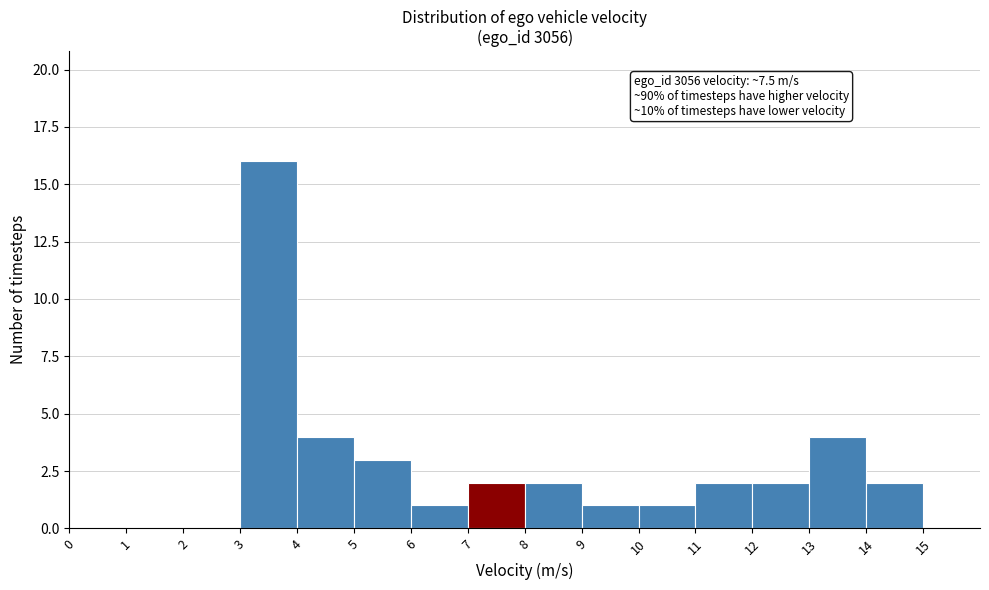

Which range on the x-axis has the tallest bar?

3 to 4